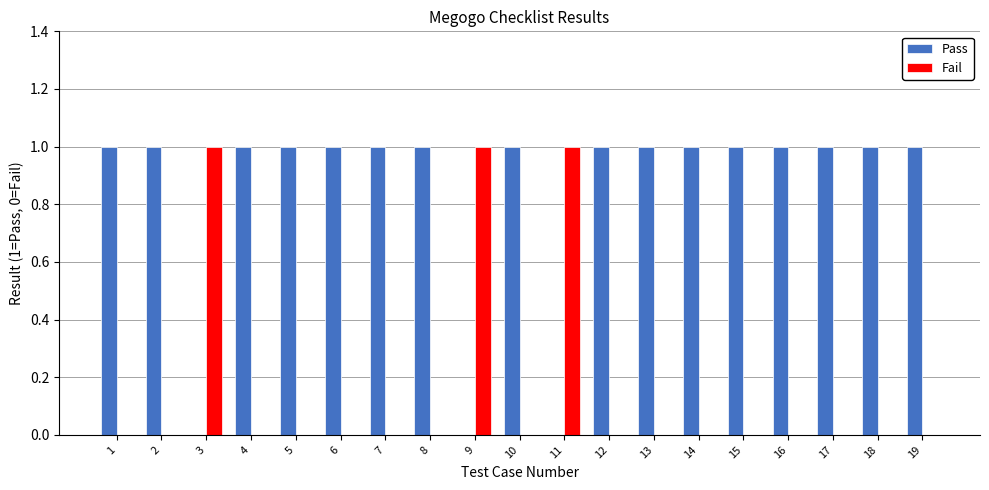

Is the value of Fail at 12 greater than the value of Pass at 6?

No